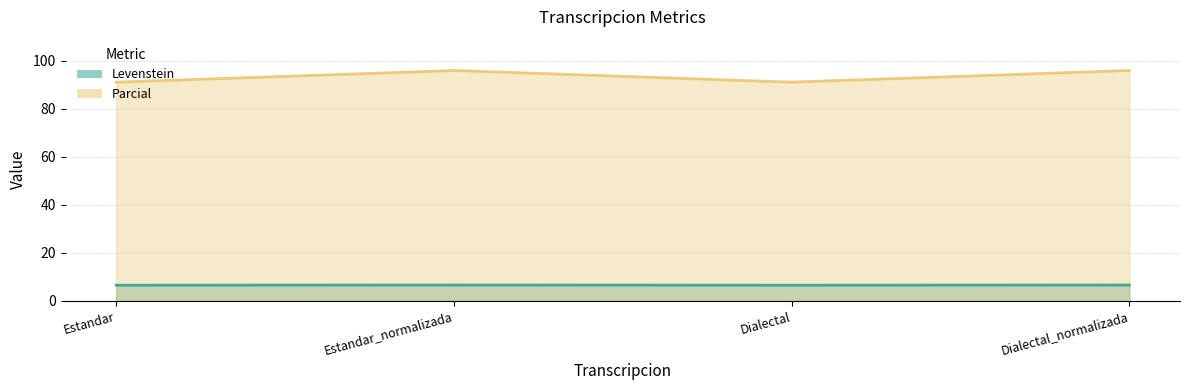

What position from the right is Dialectal?

2